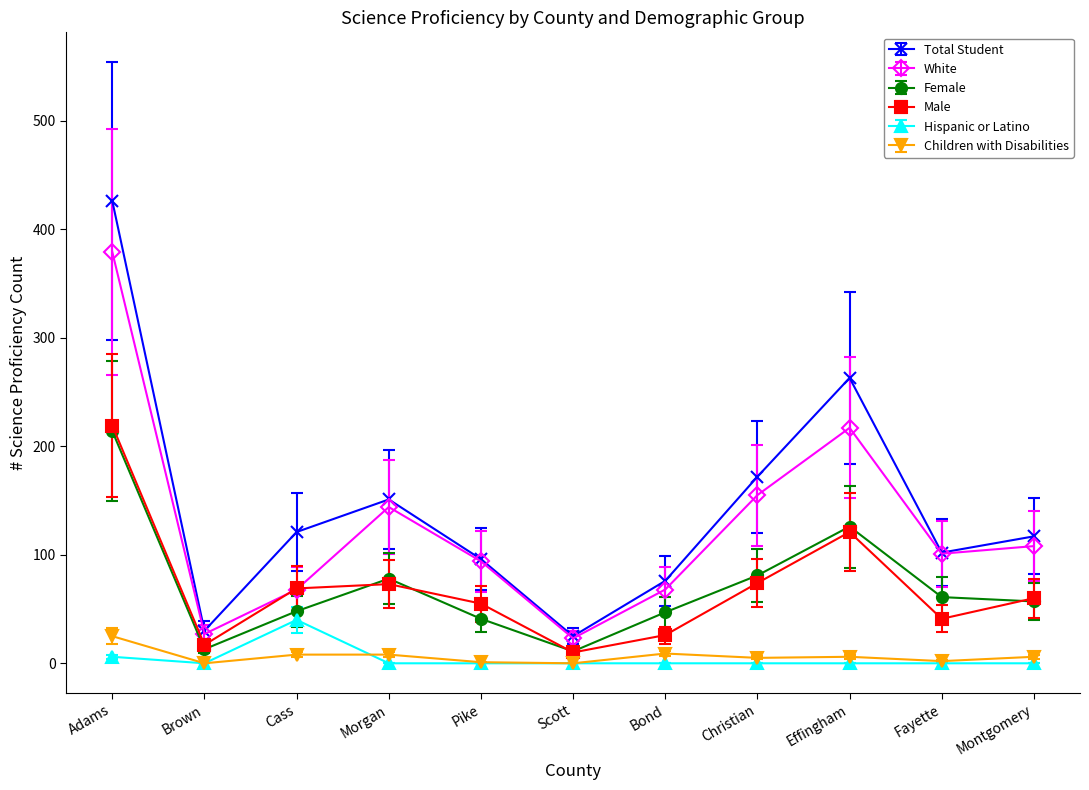

Between Brown and Cass, which series saw the biggest shift?

Total Student